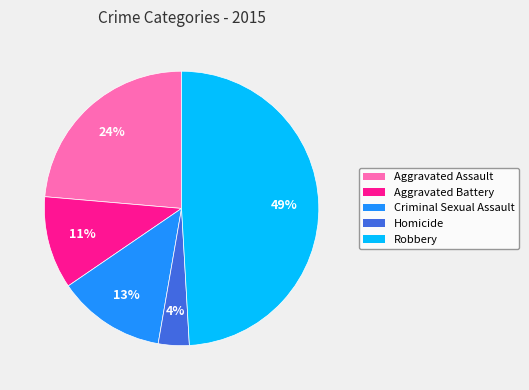

To the nearest percent, what is the difference between the Homicide and Aggravated Battery slice percentages?

7%